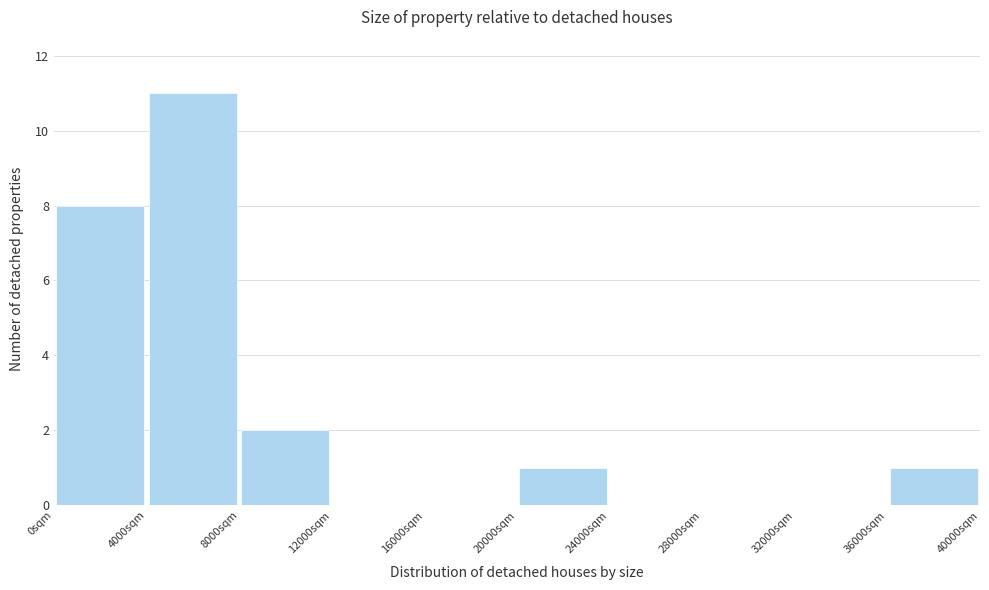

Which range on the x-axis has the tallest bar?

4000 to 8000